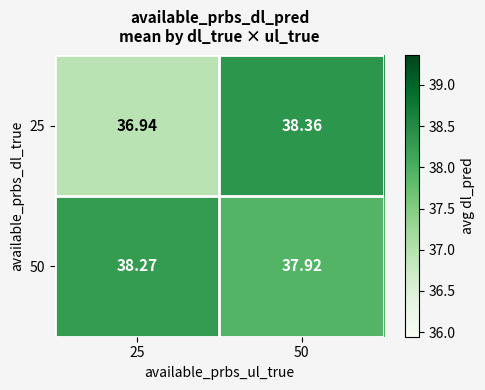

Is the value of 25 at 25 greater than the value of 50 at 50?

No